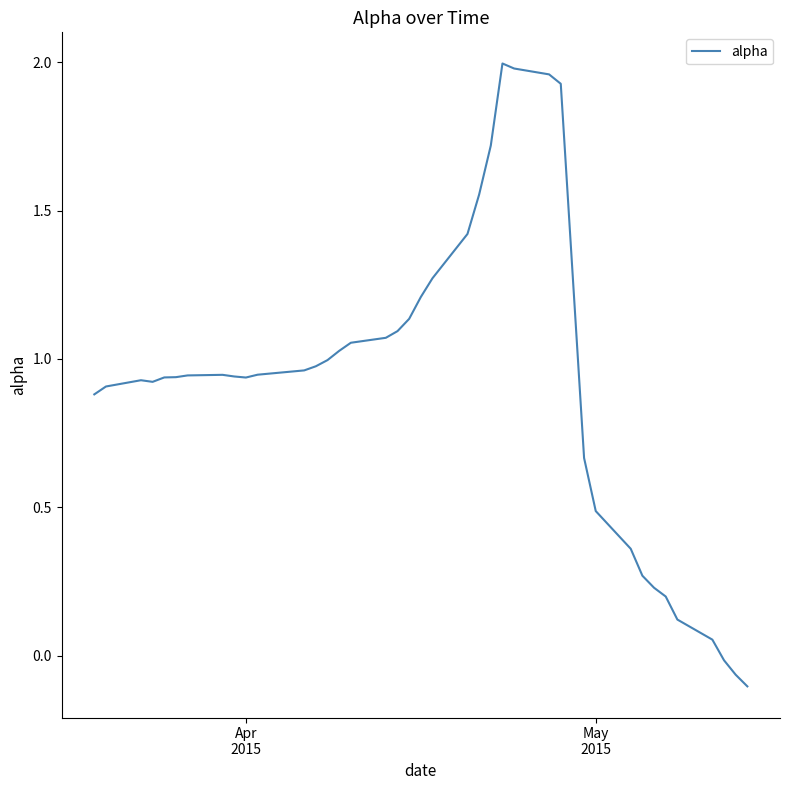

What is the difference between the maximum and minimum values?

2.1